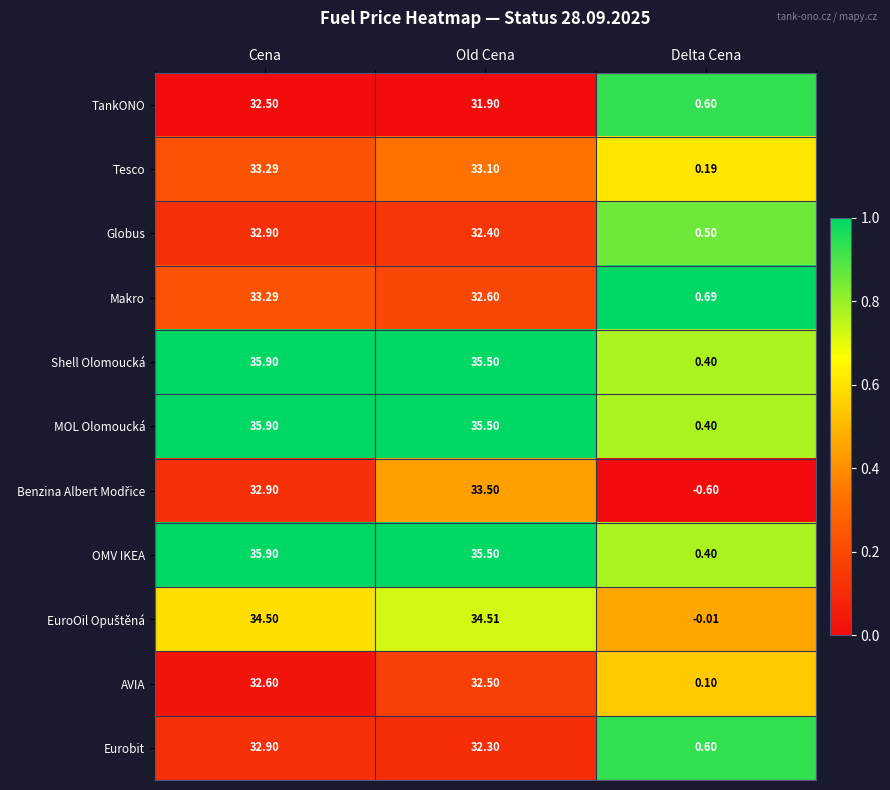

What is the spread (max minus min) of values at Old Cena?

3.6